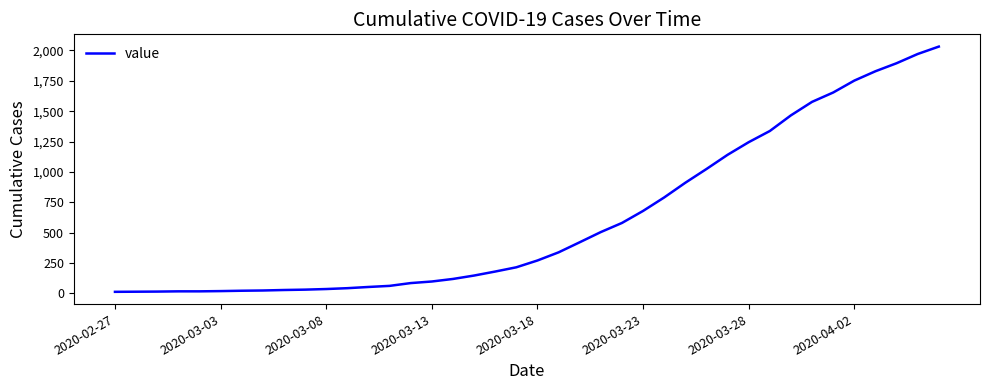

What is the difference between the maximum and minimum values?

2019